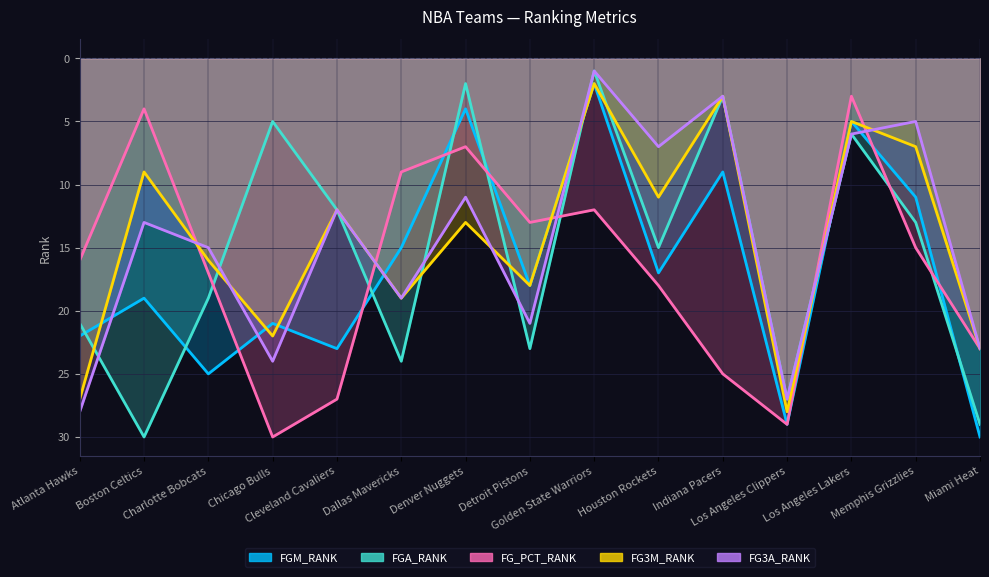

What is the average value of the FGM_RANK series?

17